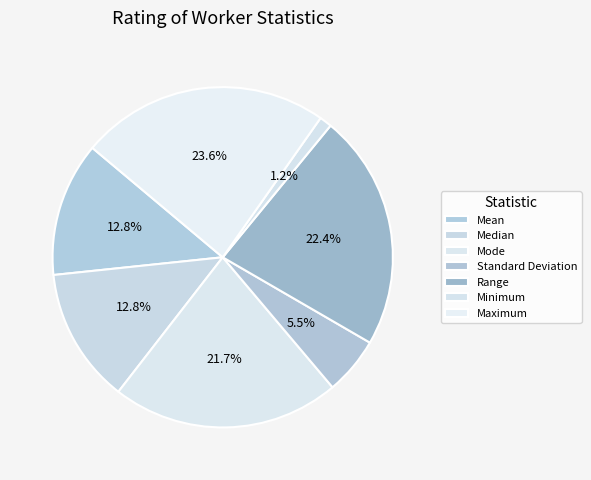

Between Standard Deviation and Maximum, which is larger?

Maximum